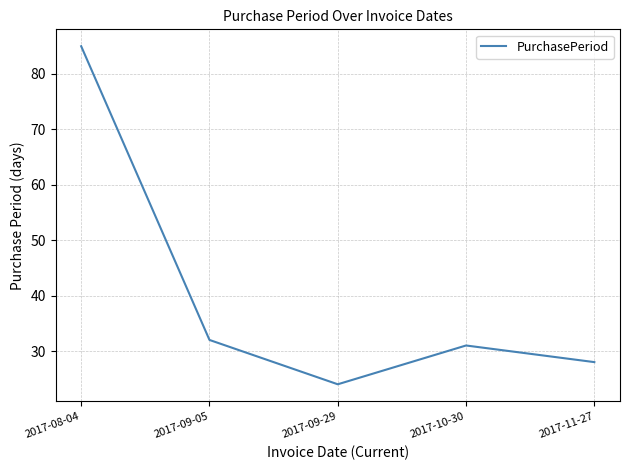

What is the sum of all values?

200